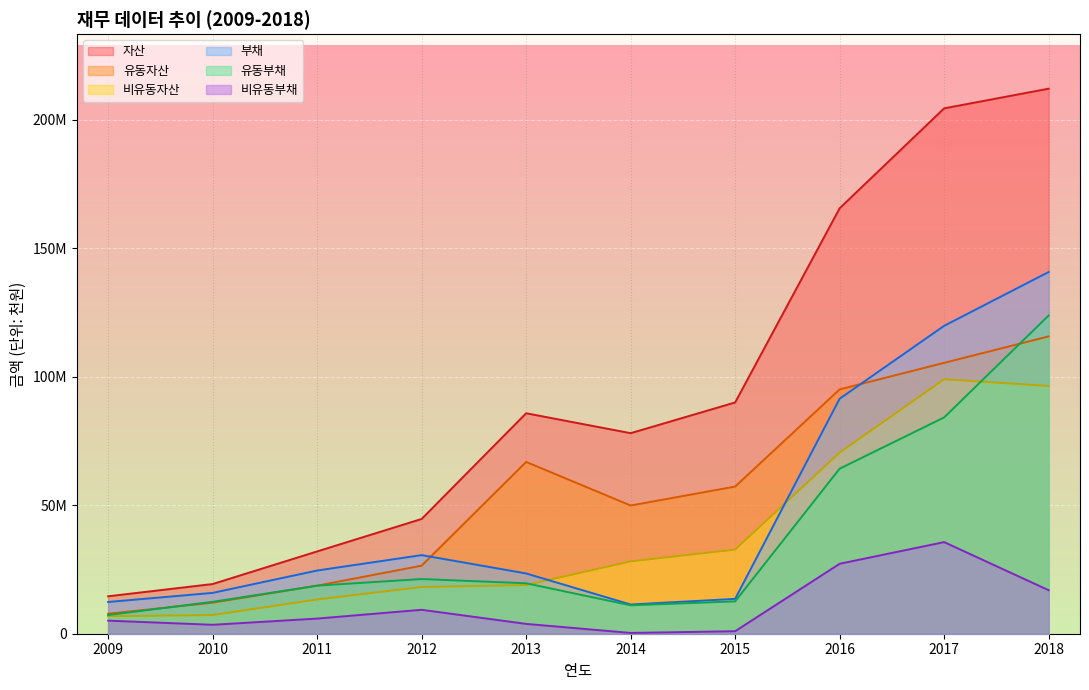

Is it true that 자산 equals 26451511 at 2010?

False